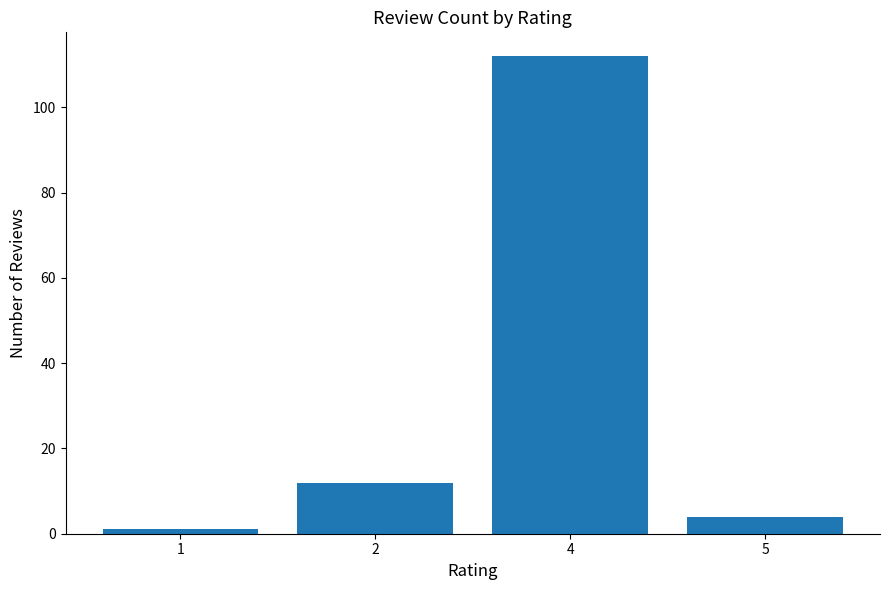

How many data points does each series have?

4